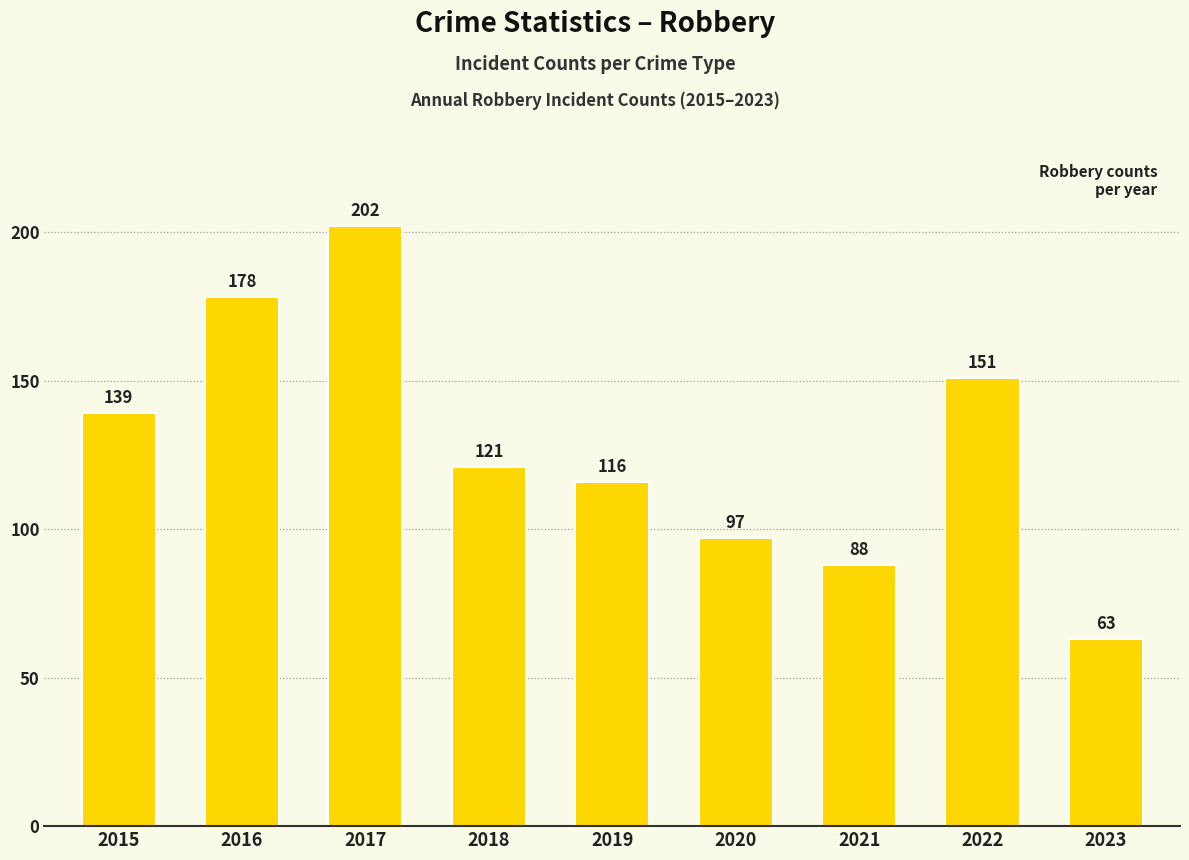

At which label does the data first exceed 121?

2015